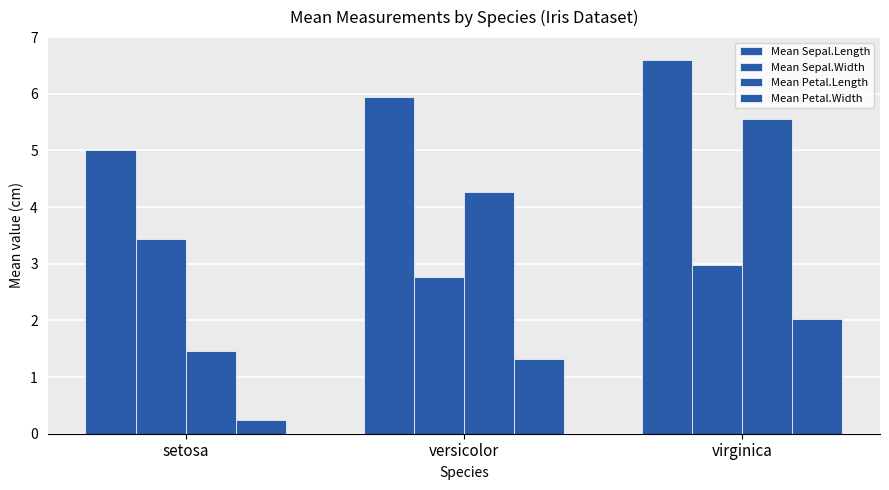

At which label does Mean Petal.Length reach its minimum?

setosa